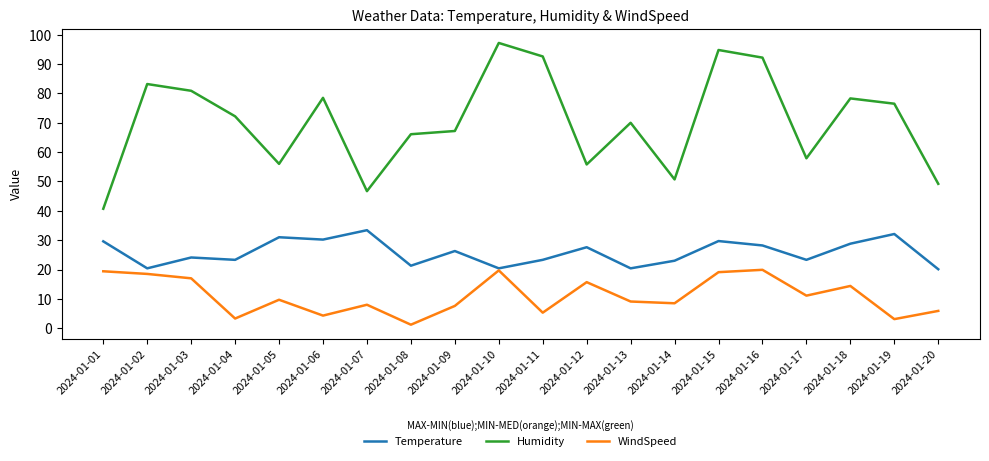

How many series are shown in this chart?

3